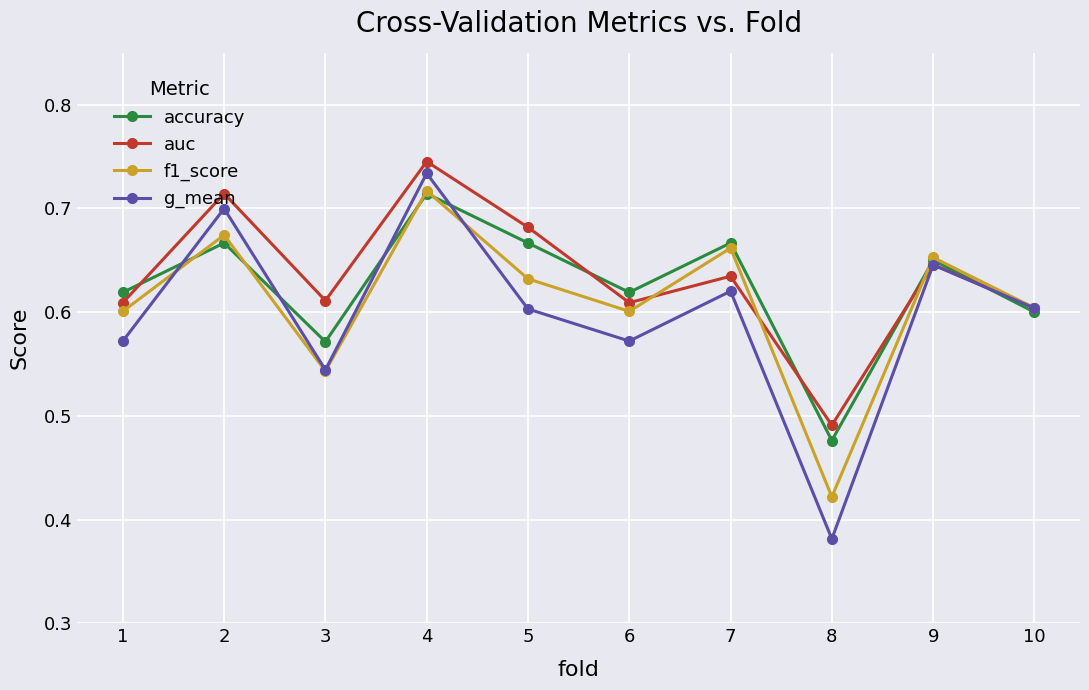

At which label does f1_score reach its peak?

4